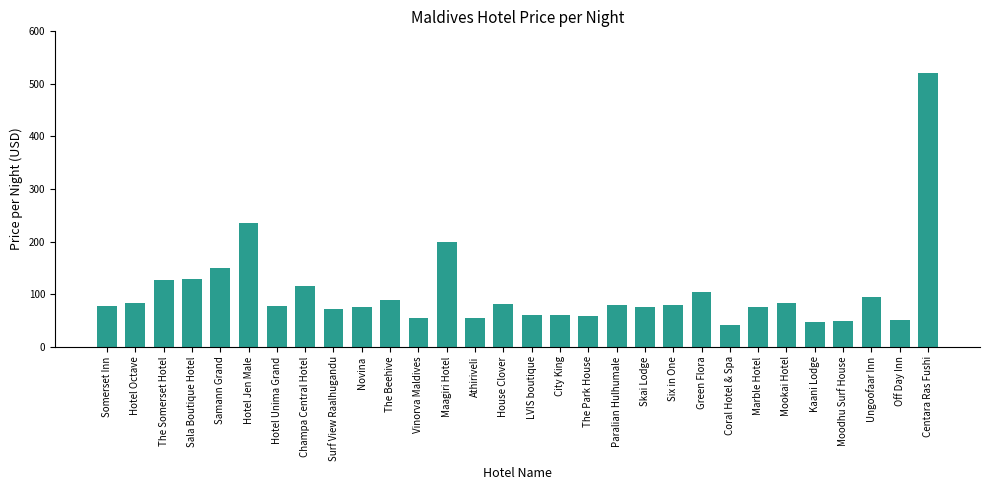

The value at Green Flora is 103. True or false?

True